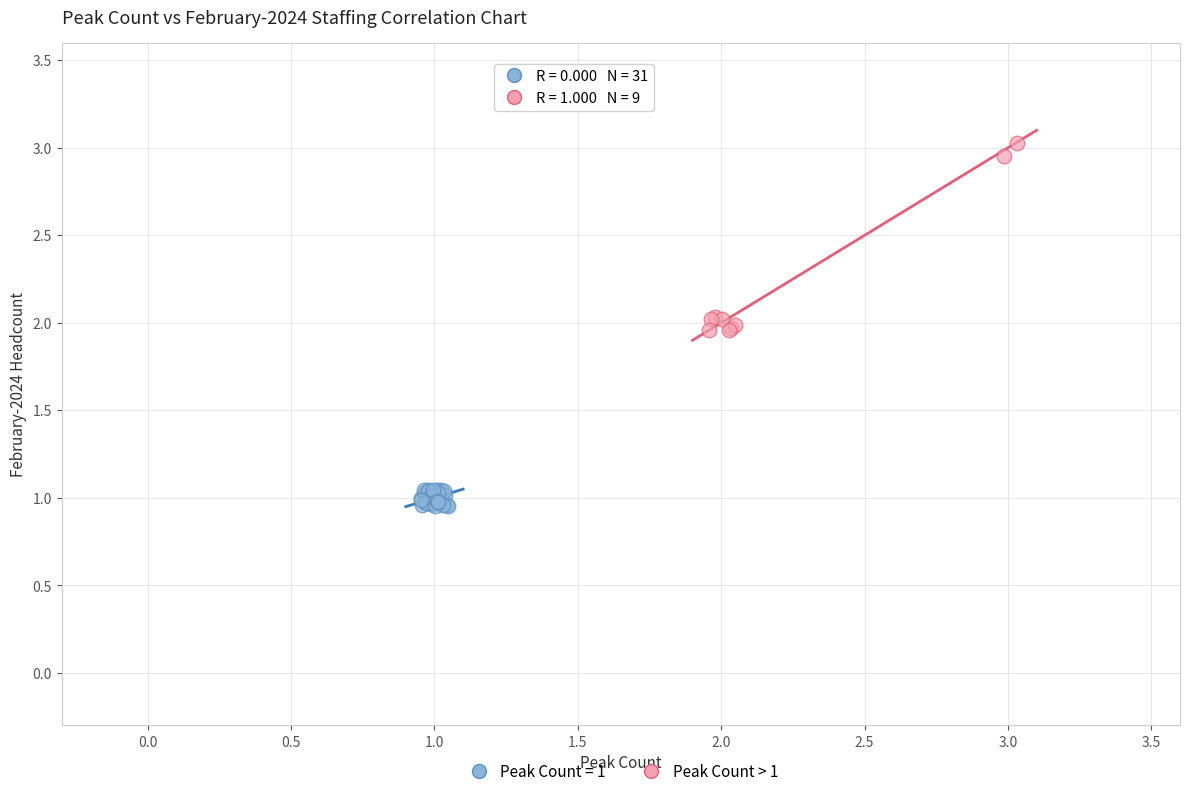

Which series contains the lowest Y value?

Peak Count = 1